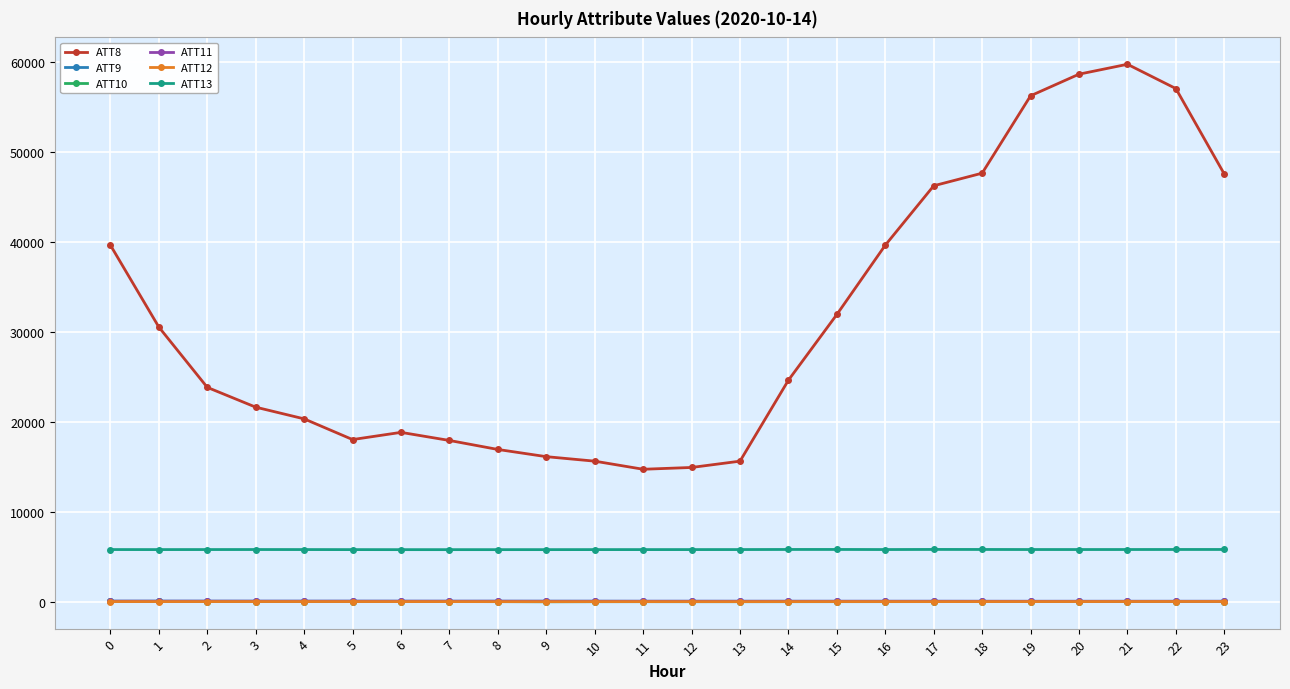

True or false: ATT10 and ATT8 intersect in this chart.

False